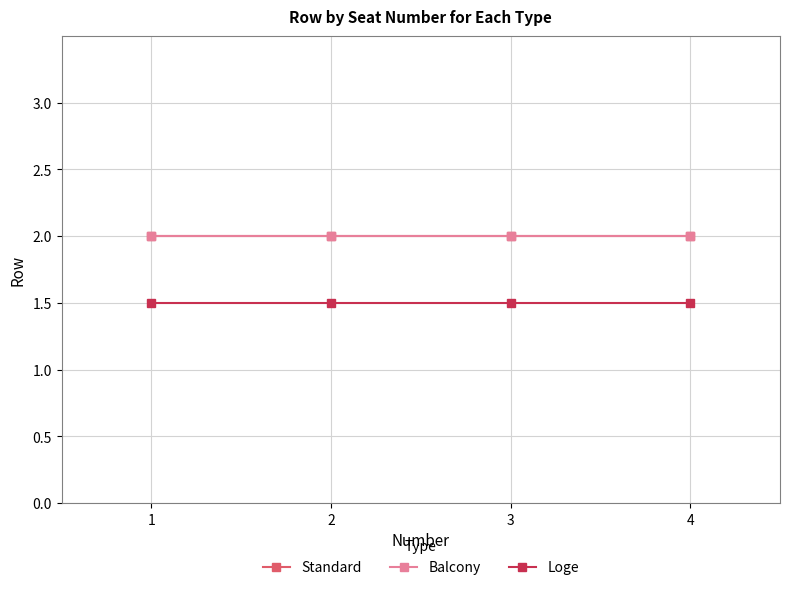

List the series in order of their peak value, highest first.

Standard, Balcony, Loge